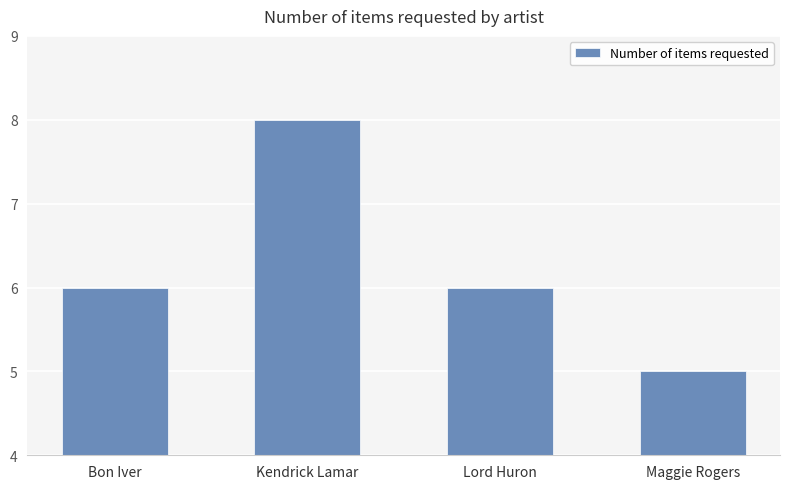

What is the label of the 4th bar from the right?

Bon Iver